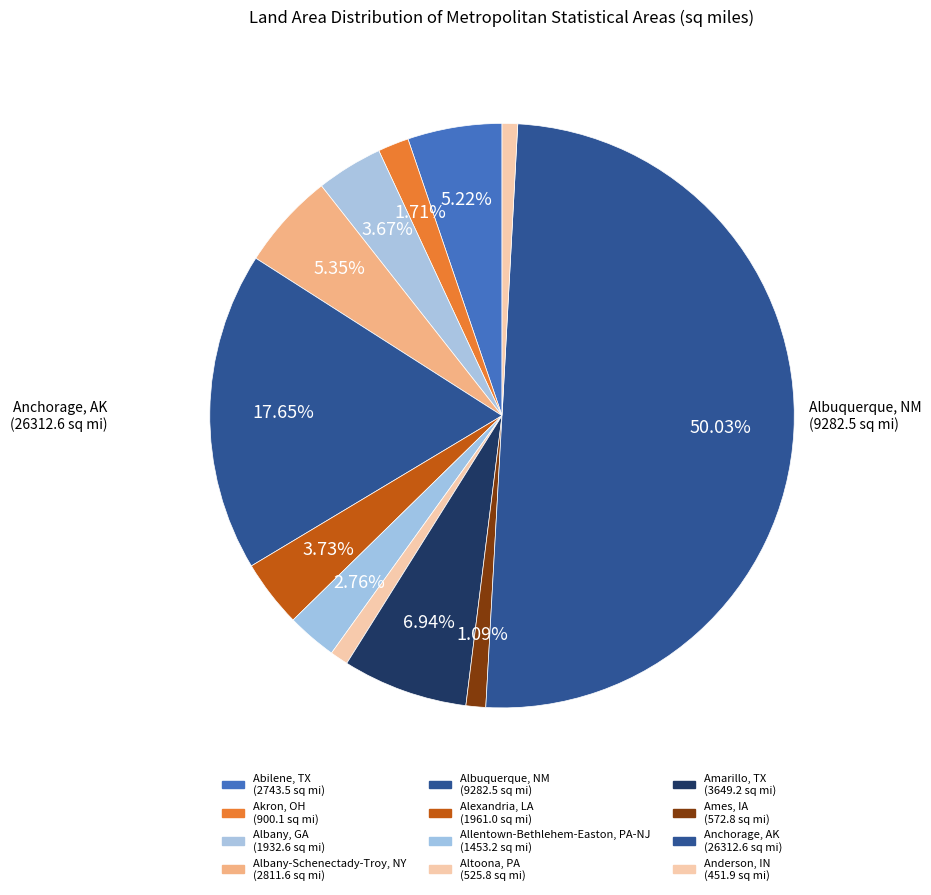

Count the number of slices in the pie.

12